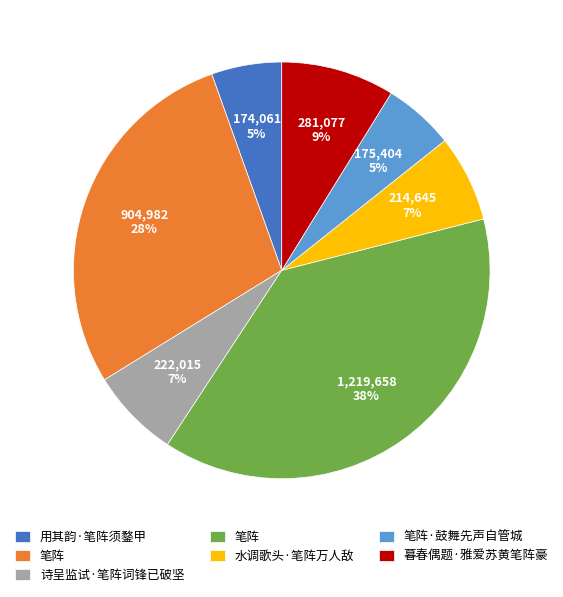

Is there a majority slice in this chart?

No